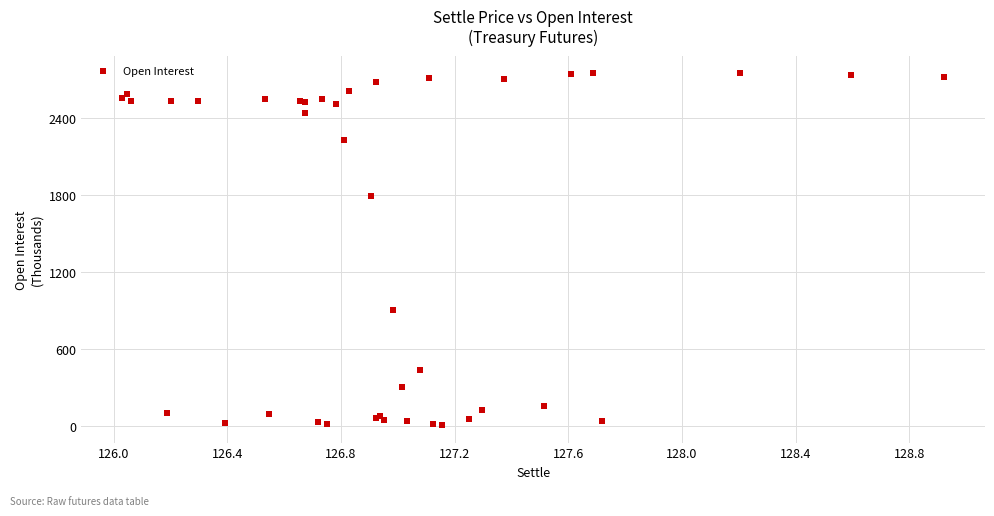

What Y value in the scatter plot is closest to 1376?

1788.5